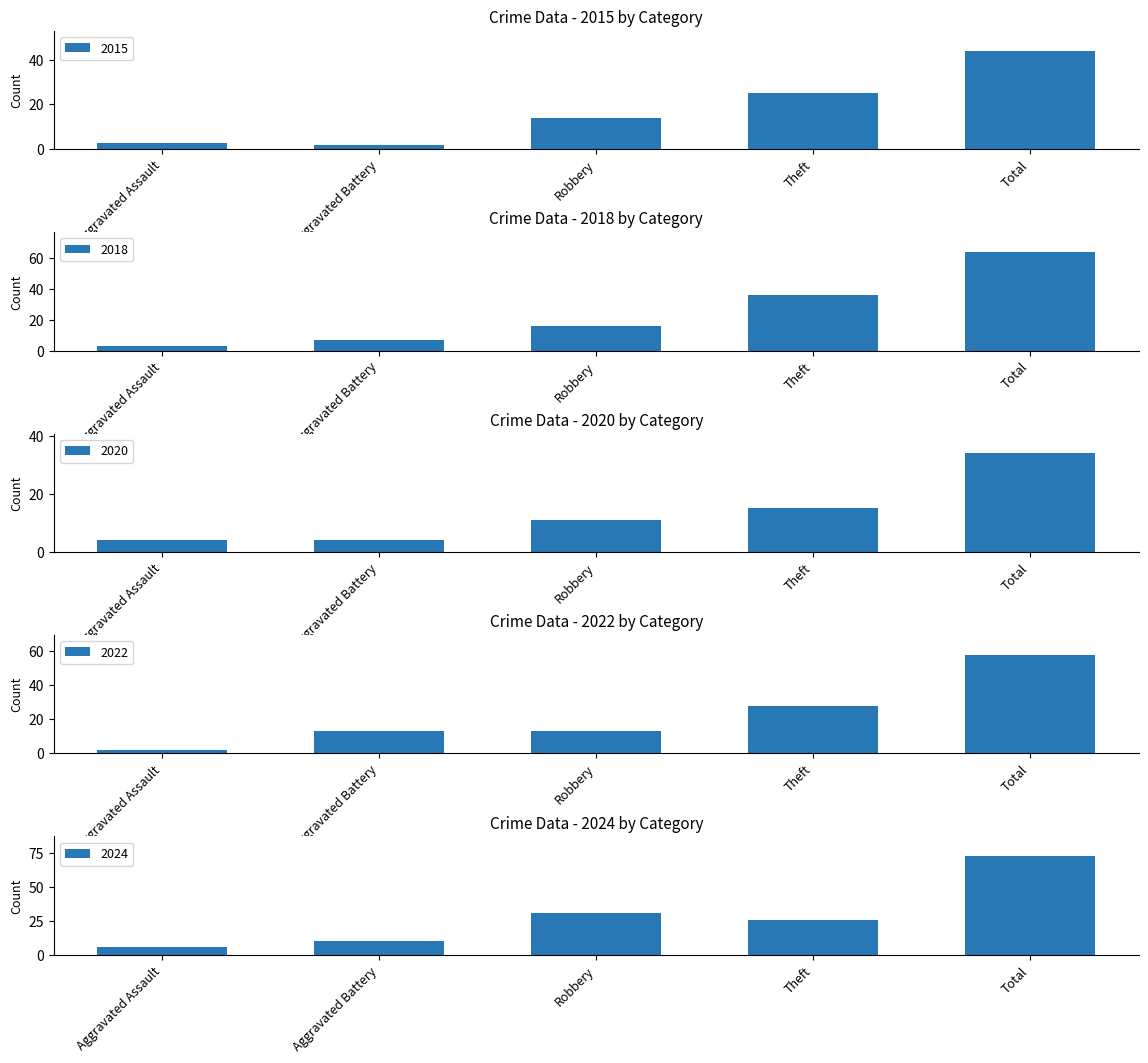

How many data points does each series have?

5